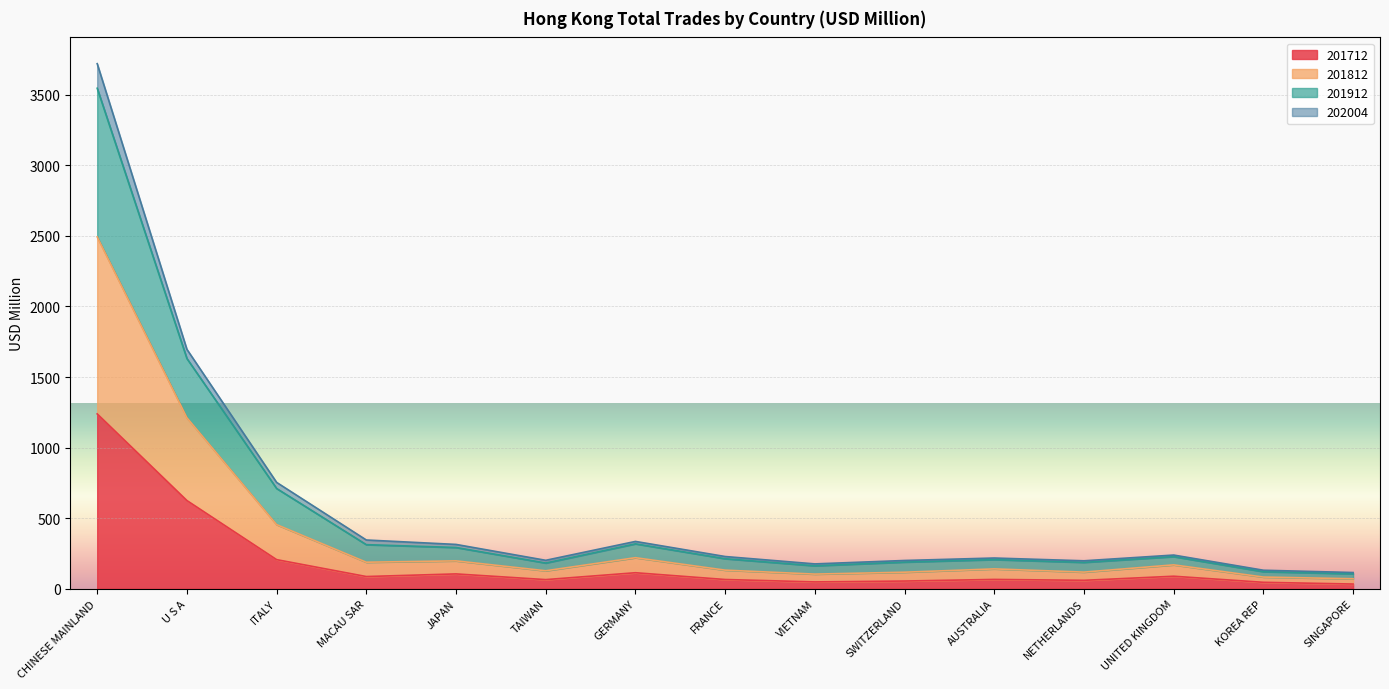

How many data points does each series have?

15